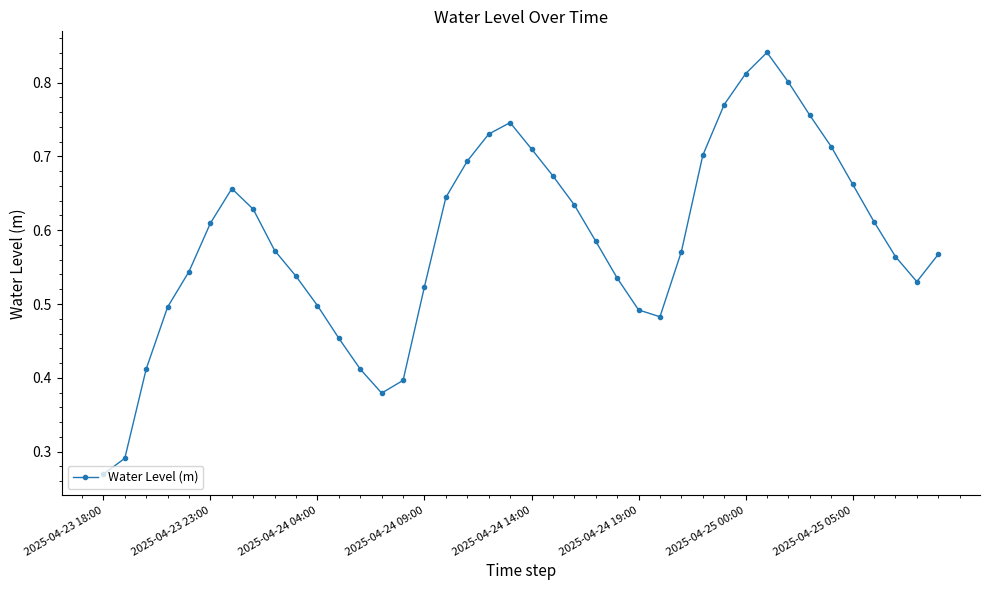

How many values are between 0 and 1?

40